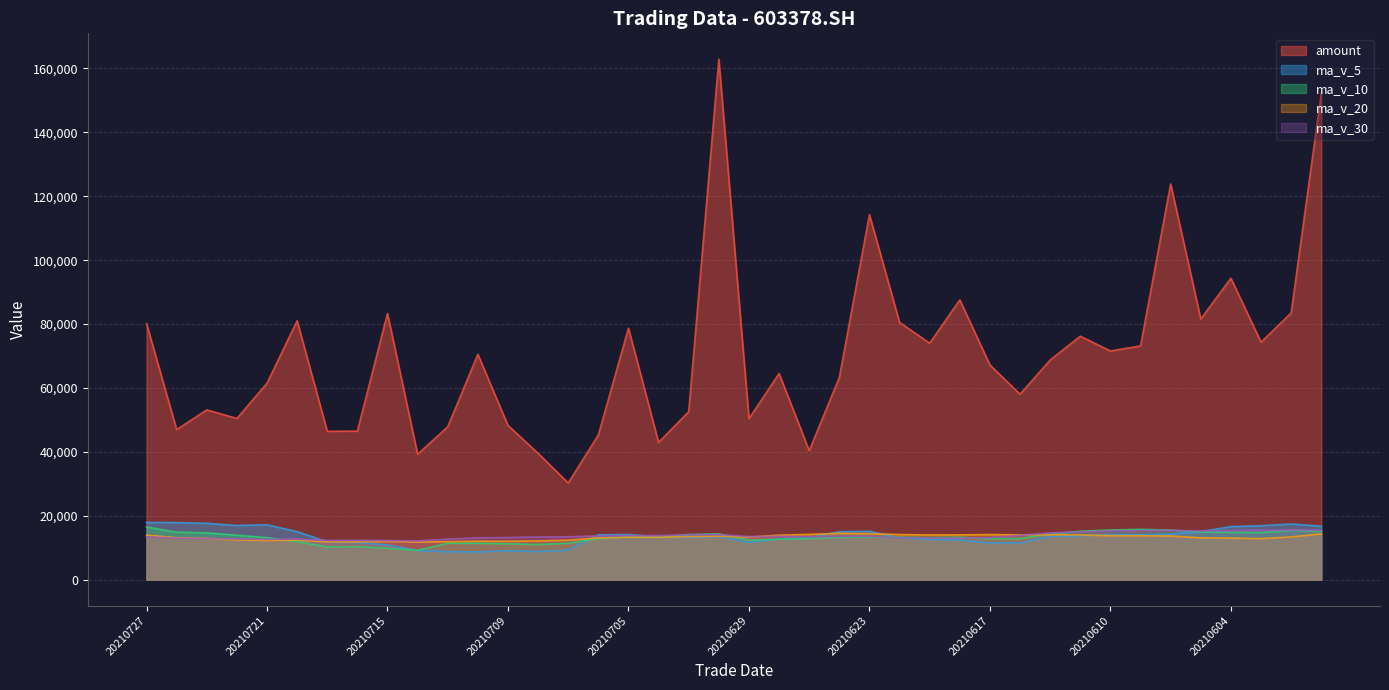

Reading right to left, what are all the values shown in this chart?

amount: 152213.4	83475.0	74323.8	94338.9	81599.6	123845.9	73165.0	71552.2	76192.0	68743.0	58027.8	67177.6	87553.2	74011.0	80492.9	114243.2	63237.0	40366.4	64519.0	50370.1	162866.4	52569.4	42937.2	78697.8	45286.4	30238.3	39520.4	48243.9	70535.3	47823.5	39252.3	83306.9	46465.3	46419.3	81030.8	61484.7	50436.7	53119.9	46943.4	80150.4
ma_v_5: 16716.4	17399.1	16866.2	16576.3	14994.8	14231.6	14059.9	14120.2	13711.9	13458.3	11473.8	11478.3	12378.0	12546.9	13091.0	15117.8	14957.1	13169.4	12723.5	11623.7	13502.2	13200.5	13356.1	14086.7	14013.0	9225.2	8772.9	9038.0	8651.6	8746.2	9103.9	10848.4	11613.3	11815.1	15004.1	17144.5	16925.1	17614.9	17847.0	17882.3
ma_v_10: 15103.1	15383.3	14729.1	14784.6	14892.2	15474.0	15729.5	15493.2	15144.1	14226.6	12852.7	12769.1	13249.1	13129.4	13274.7	13295.8	13217.7	12773.7	12635.2	12357.4	14310.0	14078.8	13262.8	13405.1	12818.4	11363.7	10986.7	11197.1	11369.2	11379.6	9164.5	9810.6	10325.7	10233.4	11875.2	13124.2	13886.8	14614.1	14831.1	16443.2
ma_v_20: 14316.9	13342.4	12800.6	12987.1	13050.2	13635.9	13720.7	13718.7	13989.4	14001.9	13977.9	14076.2	13989.1	13957.0	14083.4	14384.9	14473.6	14133.5	13889.7	13292.0	13581.4	13424.0	13255.9	13267.3	13046.5	12329.8	12102.2	11985.4	12002.2	11868.5	11737.3	11944.7	11794.2	11819.2	12346.8	12243.9	12436.7	12905.6	13100.1	13911.4
ma_v_30: 15456.0	15548.7	15454.8	15345.8	15237.8	15412.6	15360.1	15211.4	14944.9	14617.9	13828.8	13151.3	12950.1	13034.6	13125.1	13522.5	13553.1	13403.7	13538.0	13453.7	14088.6	14077.1	13747.0	13773.1	13661.7	13377.9	13311.3	13154.7	13049.5	12654.5	12109.1	12219.5	12279.2	12256.0	12656.1	12594.6	12697.1	12861.6	12945.2	13393.4